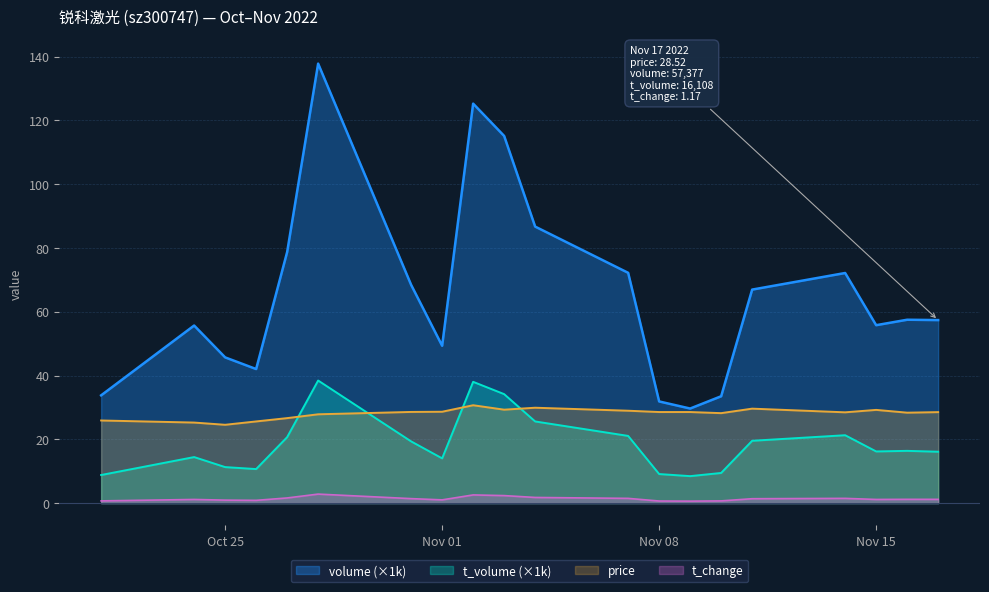

Rank the series by their maximum value, from lowest to highest.

t_change, price, t_volume (×1k), volume (×1k)